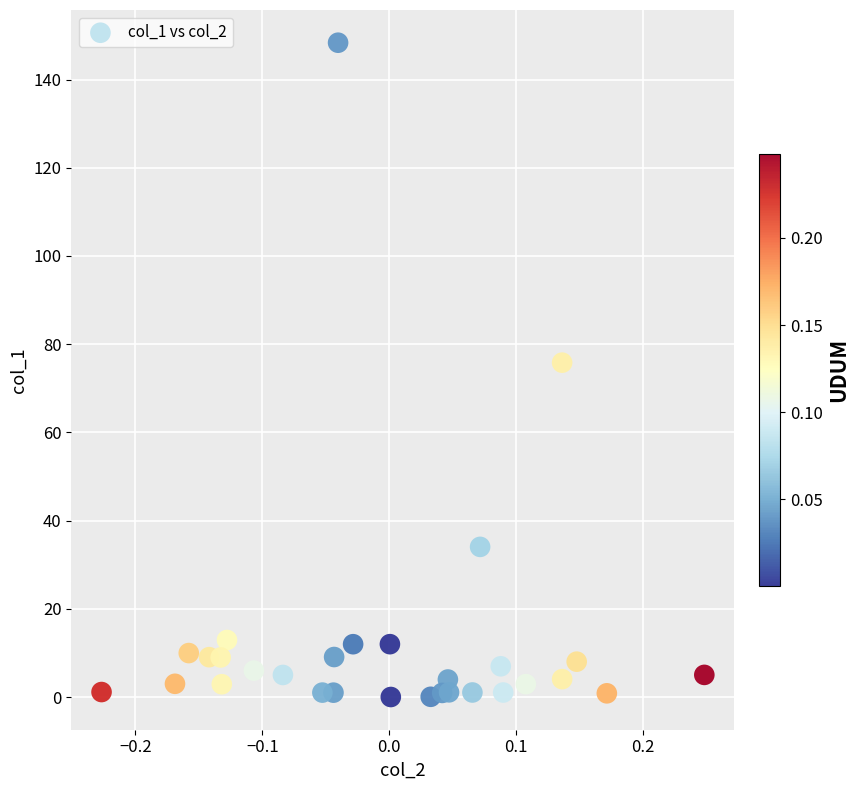

What Y value in the scatter plot is closest to 74?

75.8